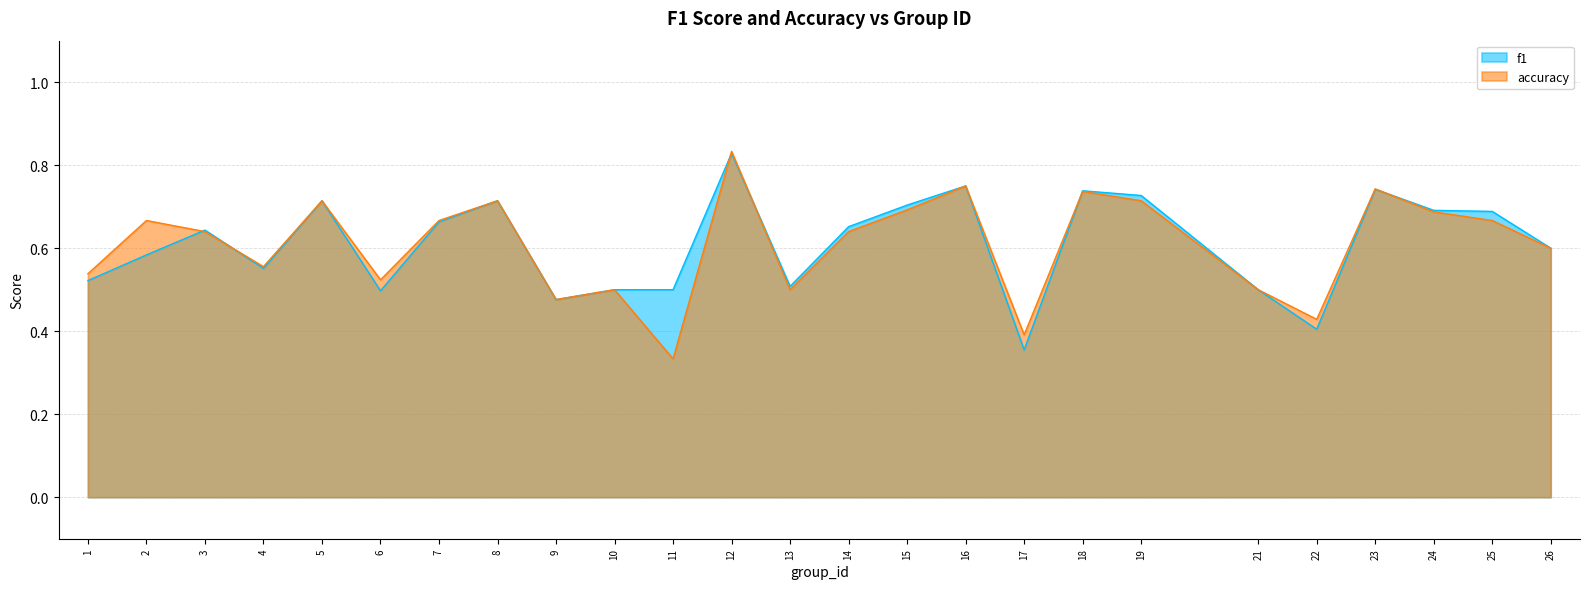

At which label is f1 closest to 0?

17